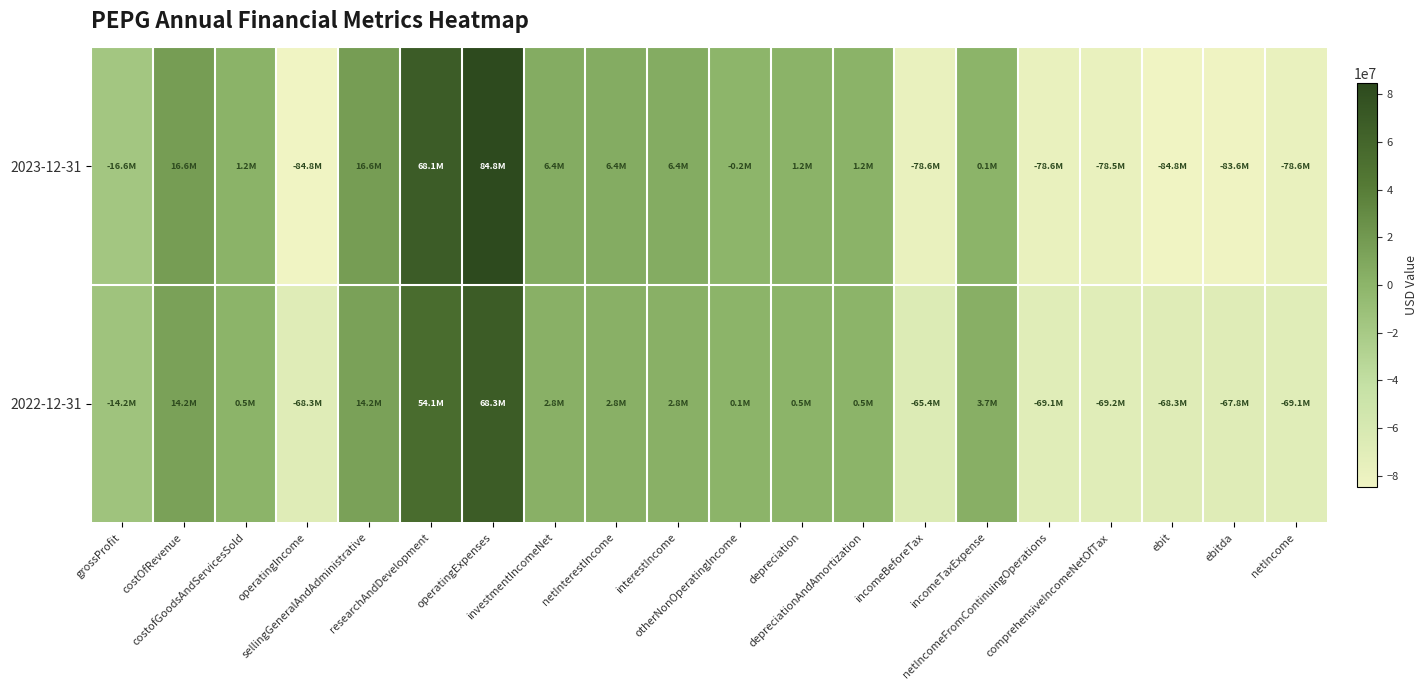

Which category has the lowest value across all series?

operatingIncome